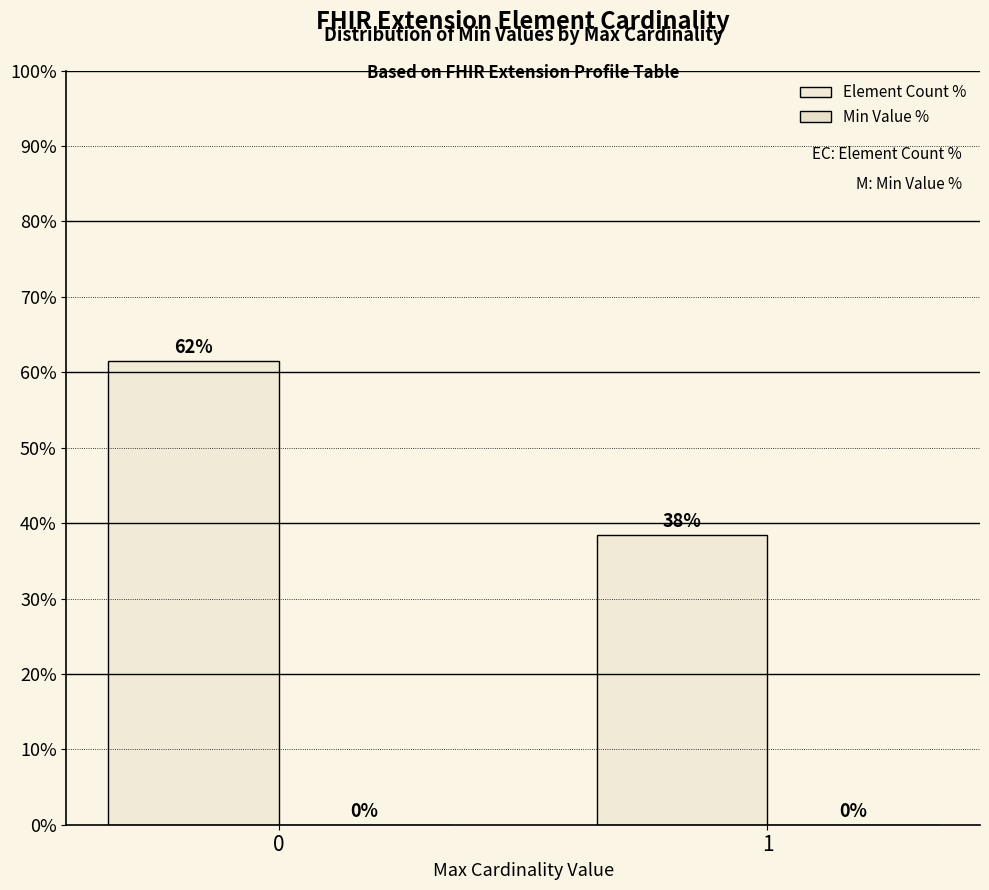

Are the bars horizontal?

No